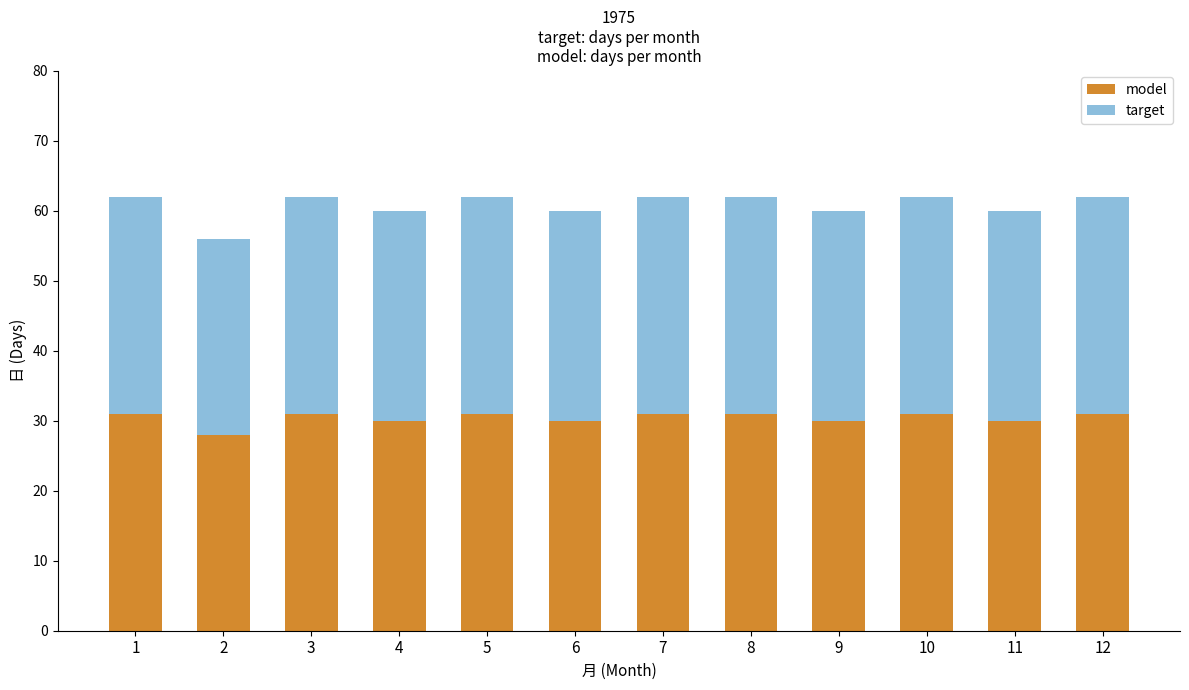

How many values in the model series are below 31?

5